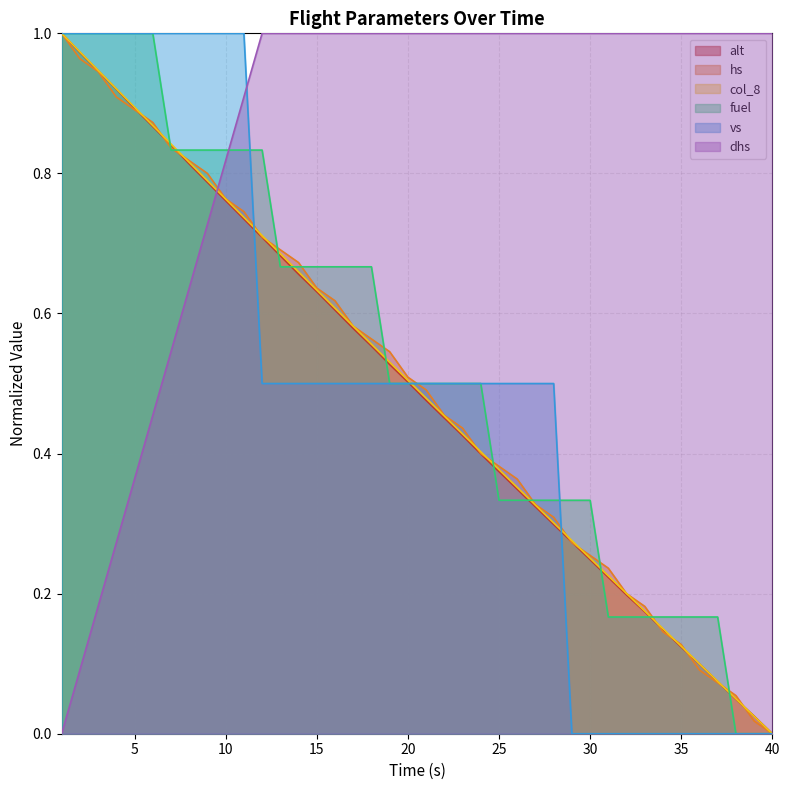

The dhs series shows 1.0 at 34. True or false?

True